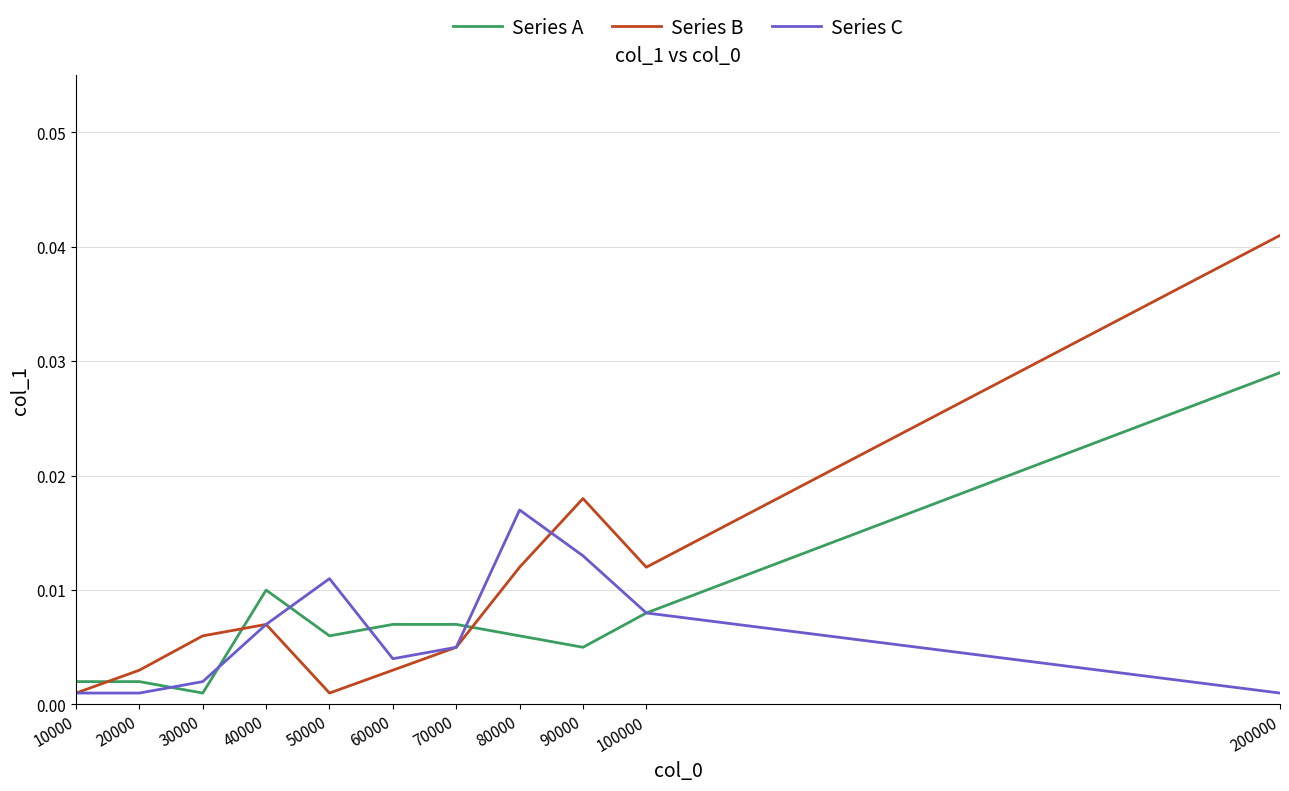

Is this an area chart (filled region under the line)?

No